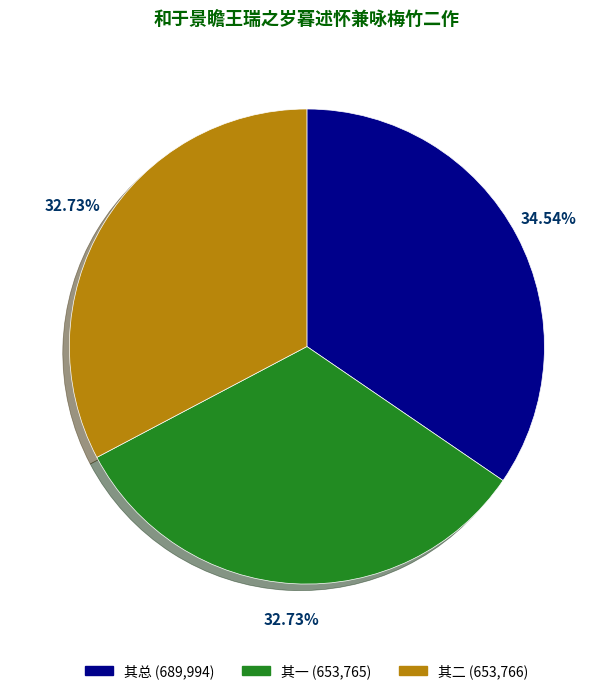

Does any single category account for the majority?

No